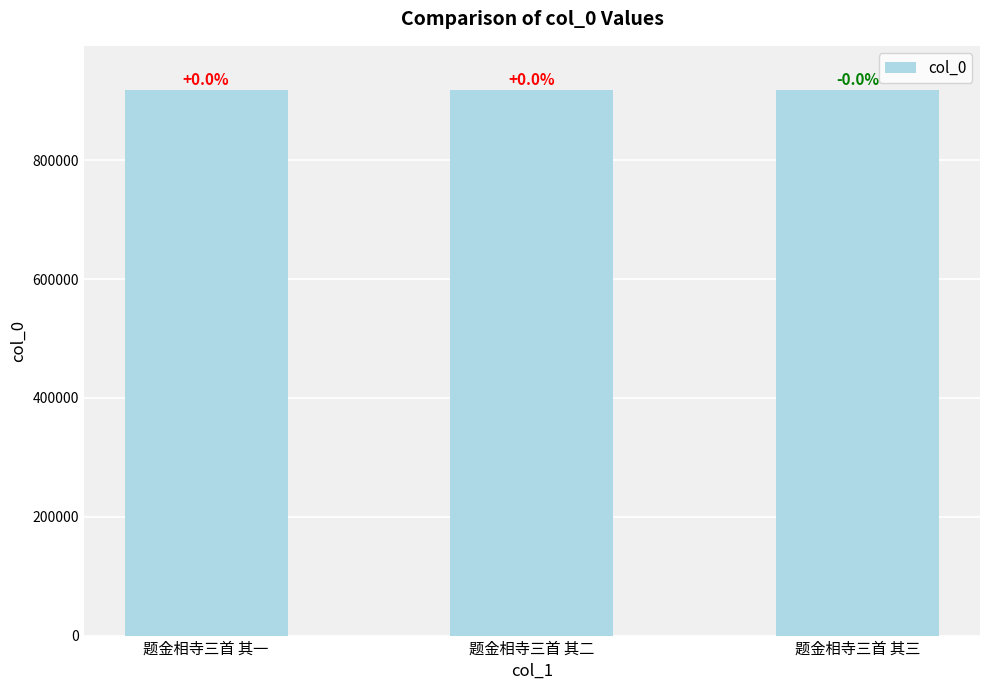

True or false: the data shows 919140 at 题金相寺三首 其一.

True